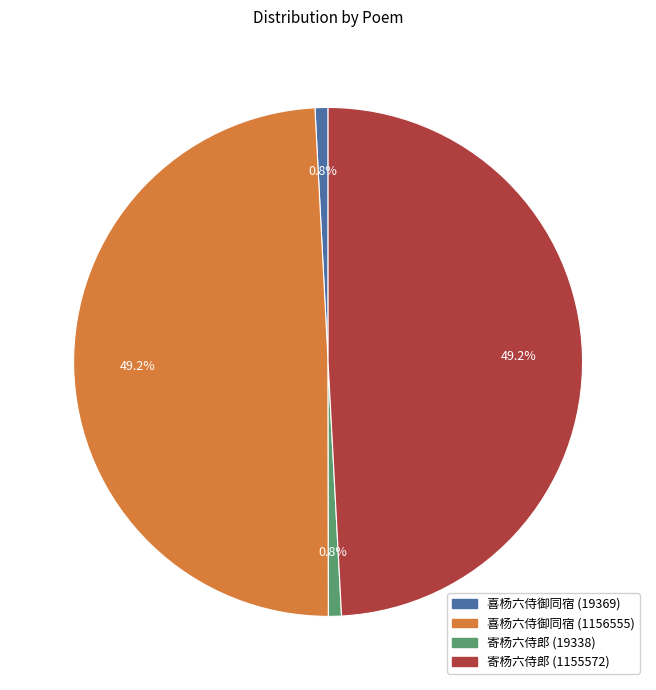

How many segments does this pie chart have?

4